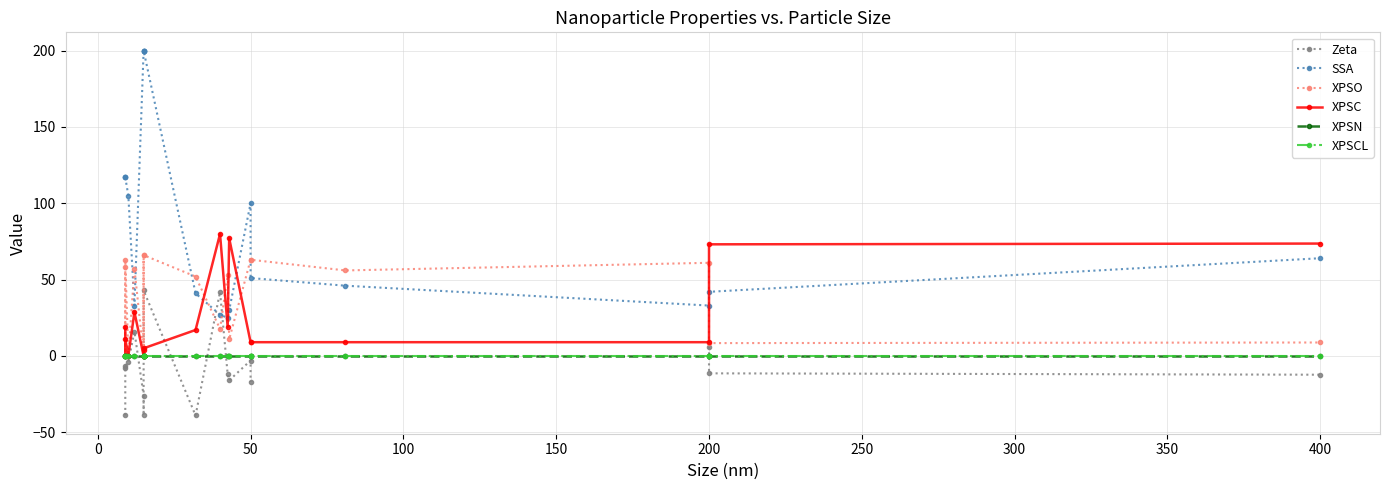

True or false: XPSN and XPSCL intersect in this chart.

False